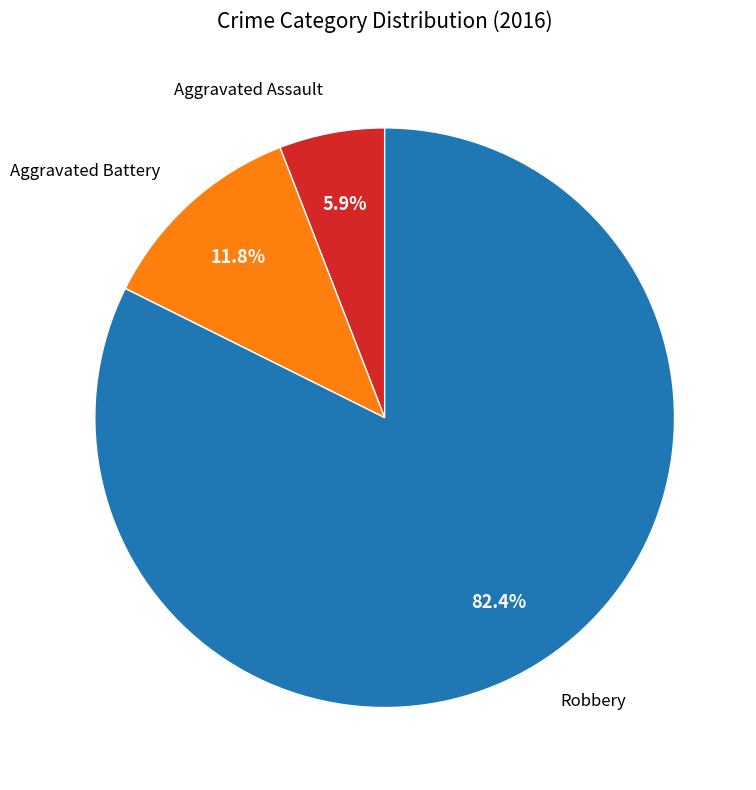

Does any single category account for the majority?

Yes